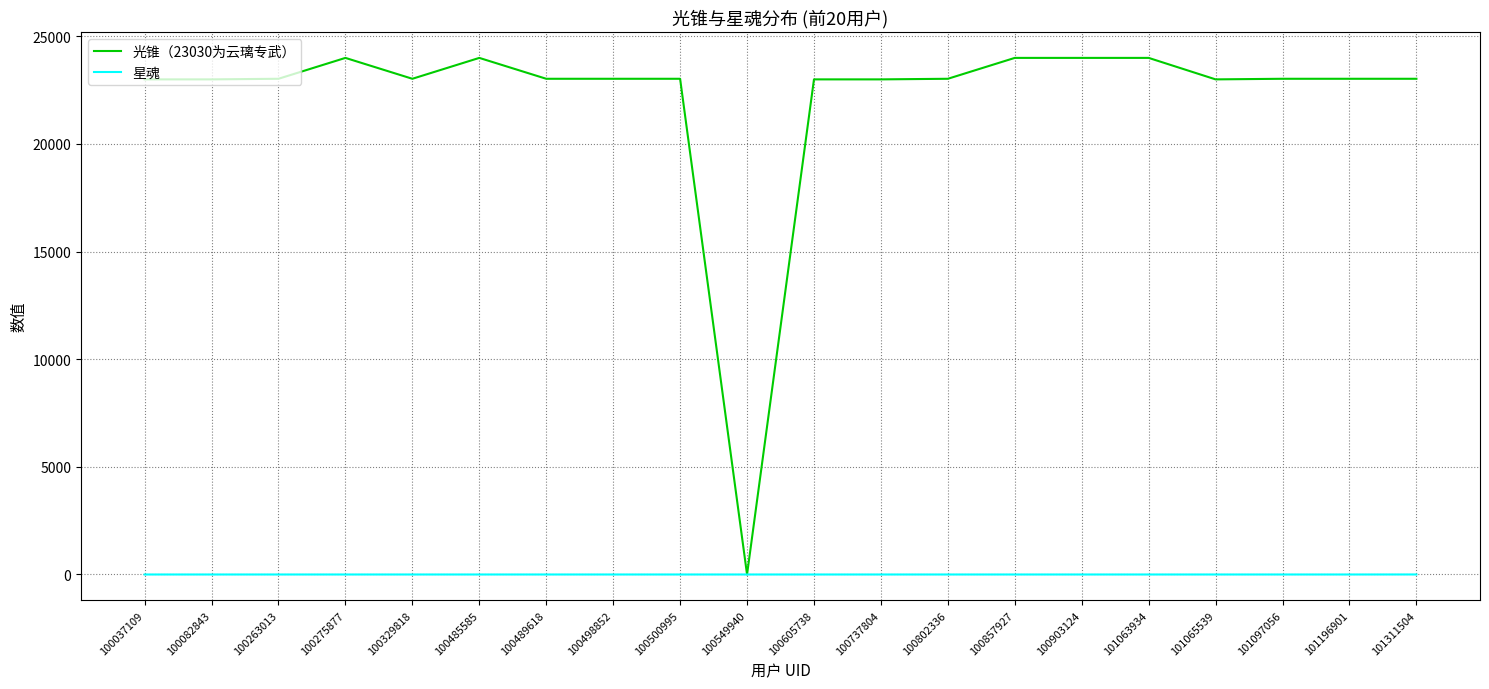

Which series has the largest total across all categories?

光锥（23030为云璃专武）